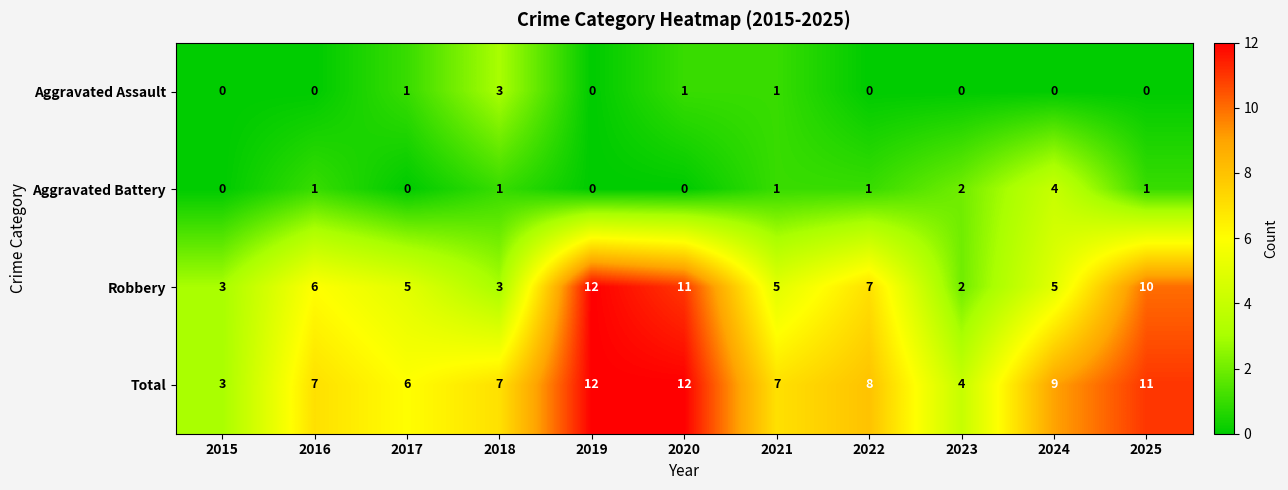

Is it true that Aggravated Assault equals 1 at 2017?

True